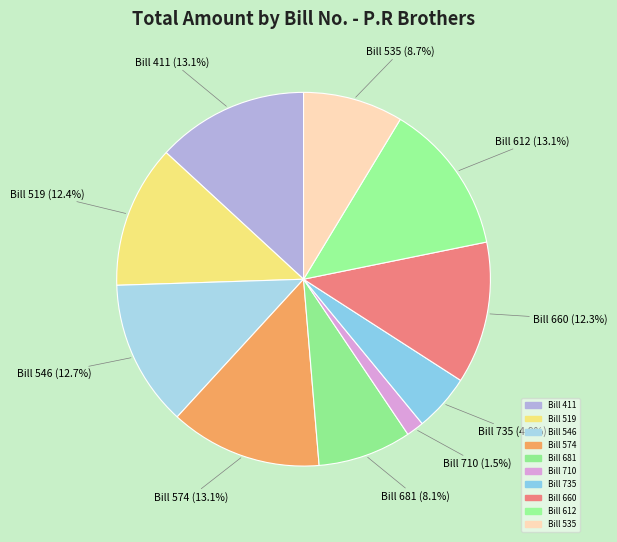

Count the number of slices in the pie.

10